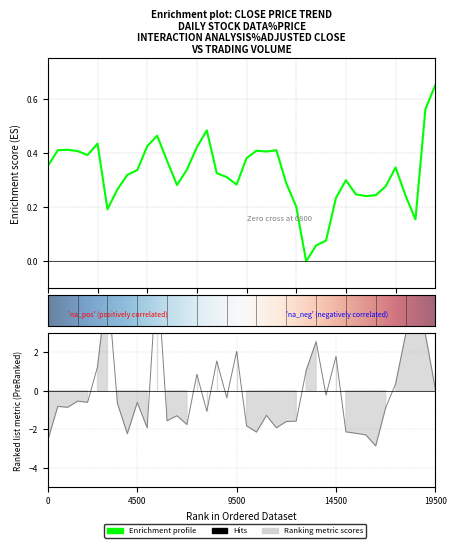

The value of close at 19500 is 0.9. True or false?

False